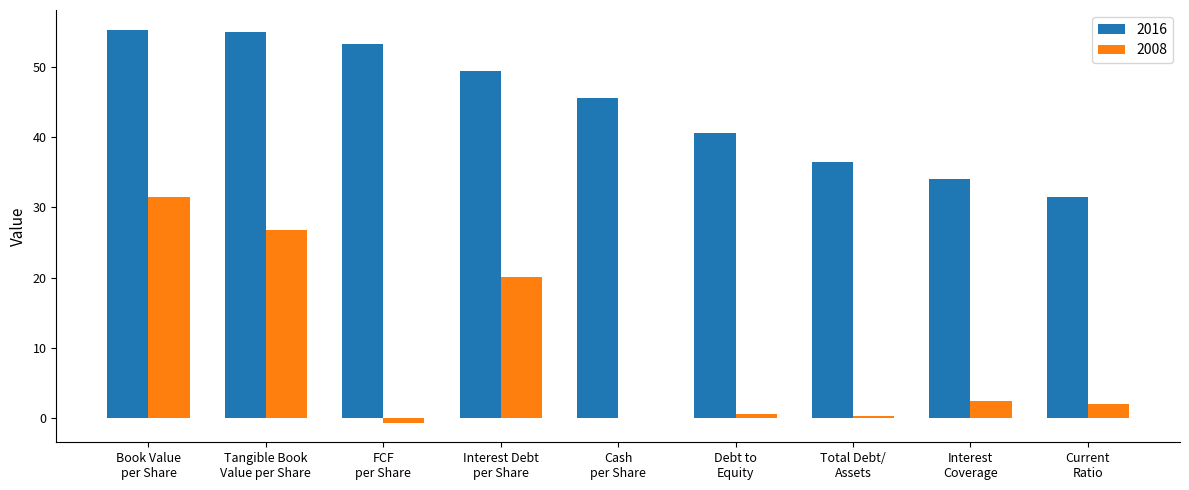

What is the average value of the 2008 series?

9.2